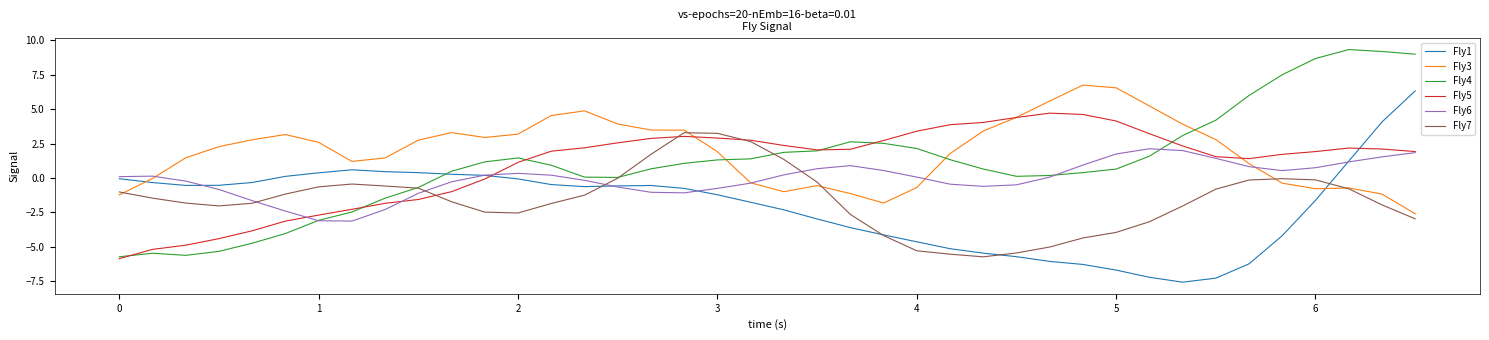

What is the greatest value displayed?

9.3